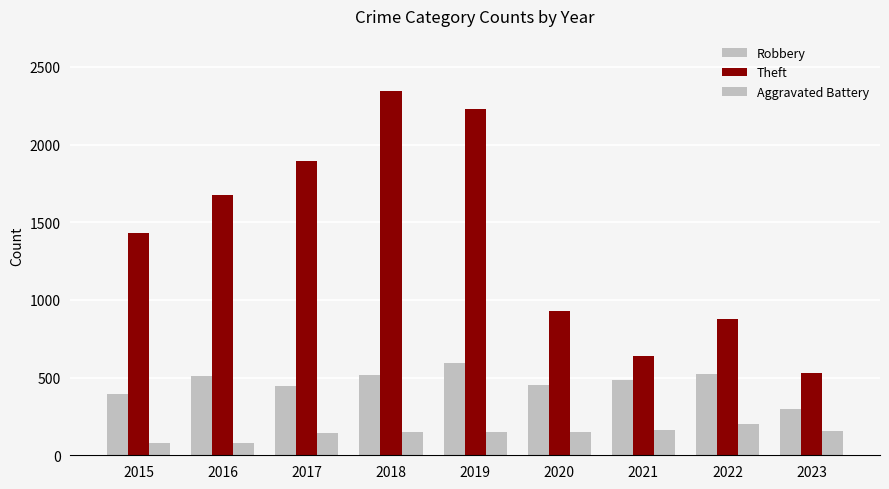

Count the number of categories in the chart.

9